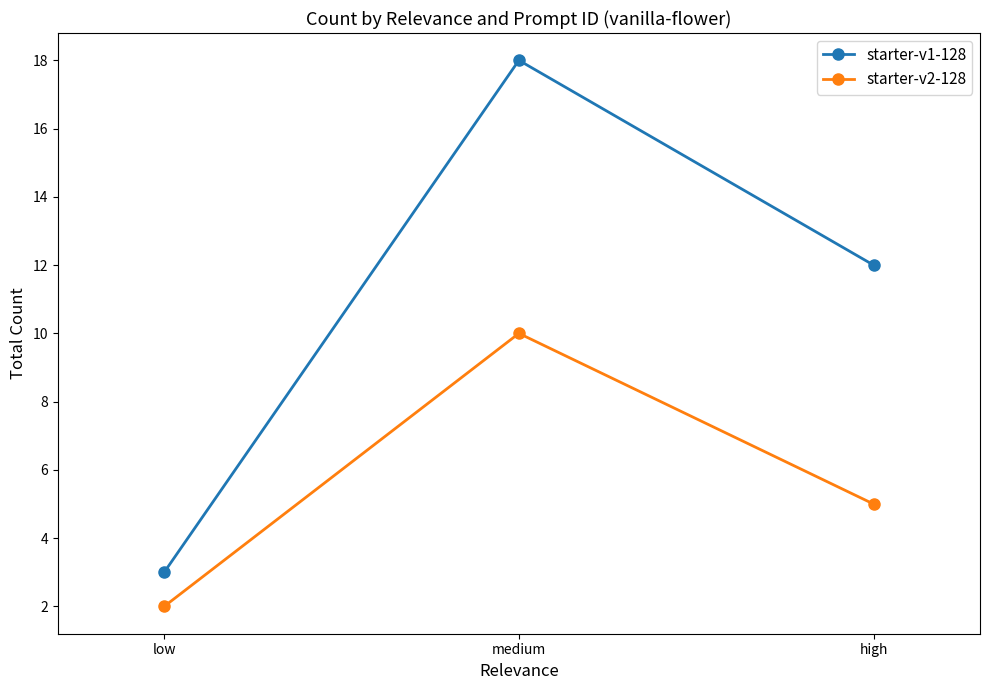

Count the starter-v2-128 values in the range 2 to 10.

3